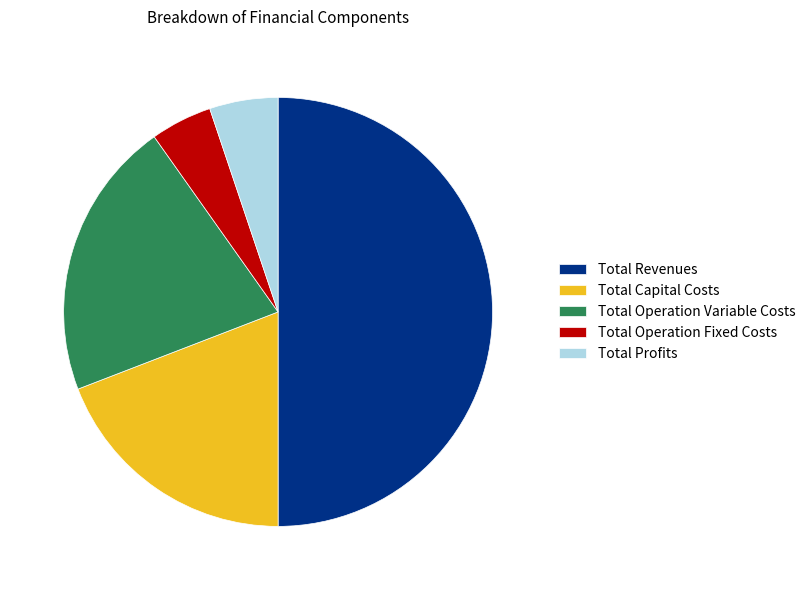

What is the ratio of the value at Total Revenues to the value at Total Operation Variable Costs?

2.4